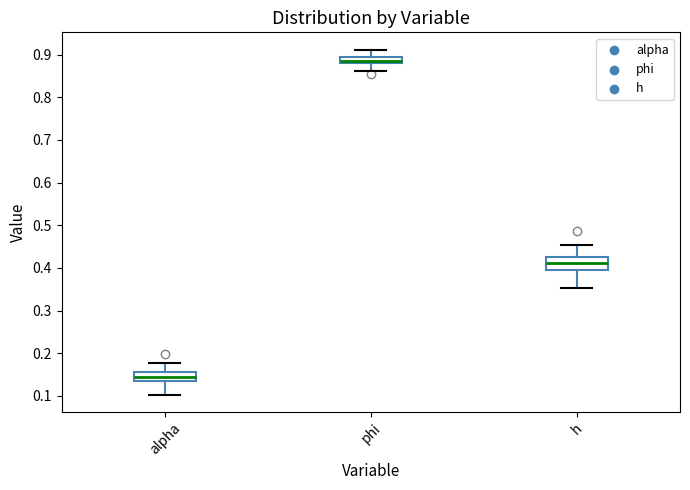

Which box has the lowest median line?

alpha